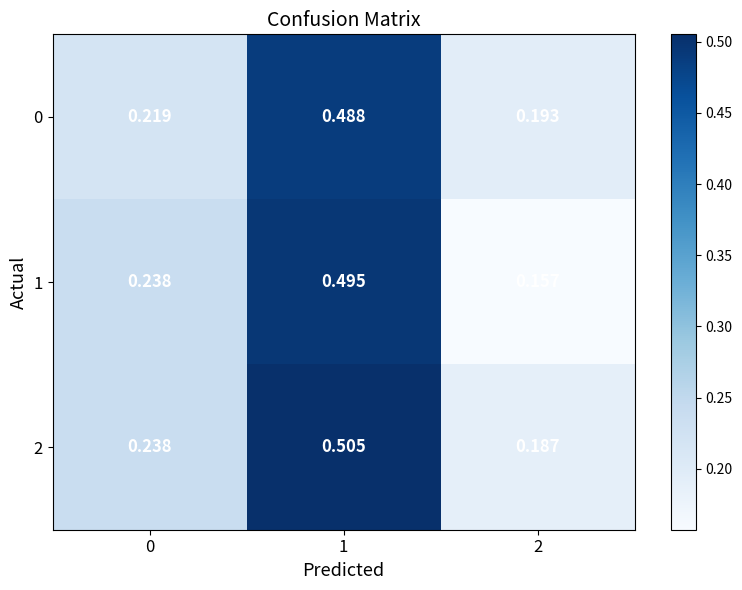

Which series has the largest range (max minus min)?

1